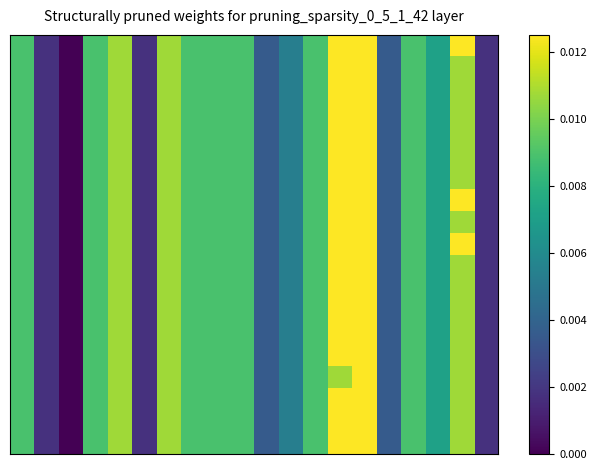

Which category has the lowest value across all series?

2